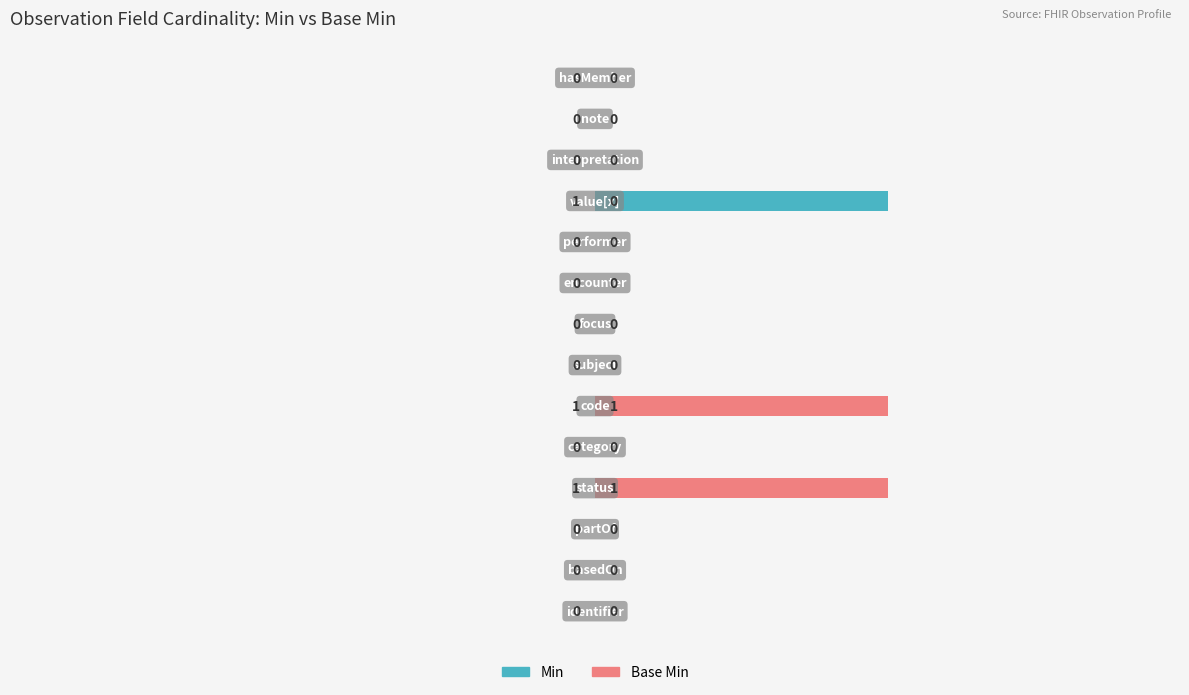

Reading right to left, what are all the values shown in this chart?

Min: 0	0	0	1	0	0	0	0	1	0	1	0	0	0
Base Min: 0	0	0	0	0	0	0	0	1	0	1	0	0	0